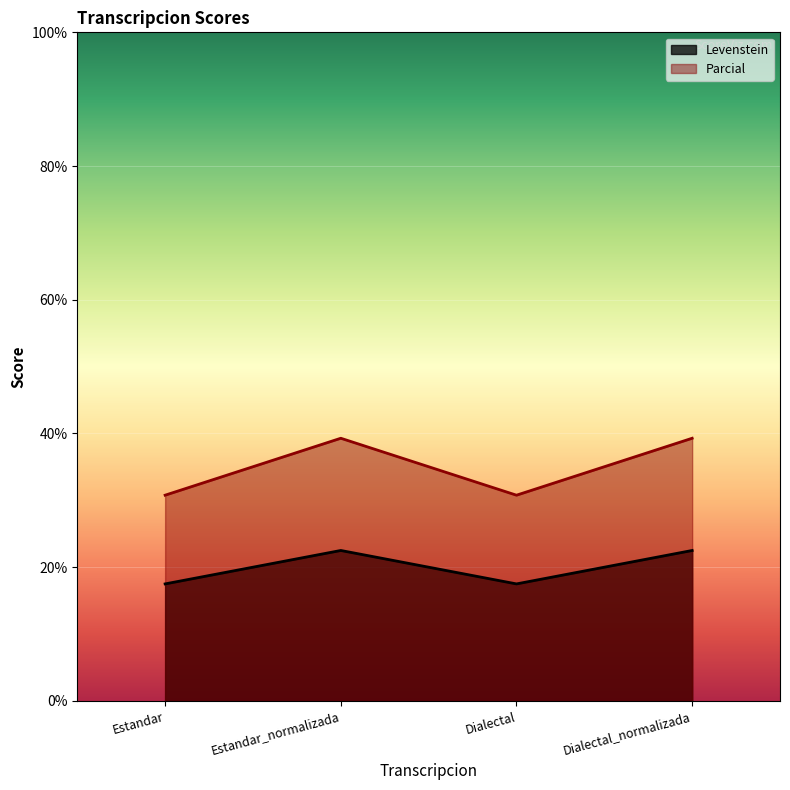

Rank the categories by Levenstein value from lowest to highest.

Estandar, Dialectal, Estandar_normalizada, Dialectal_normalizada